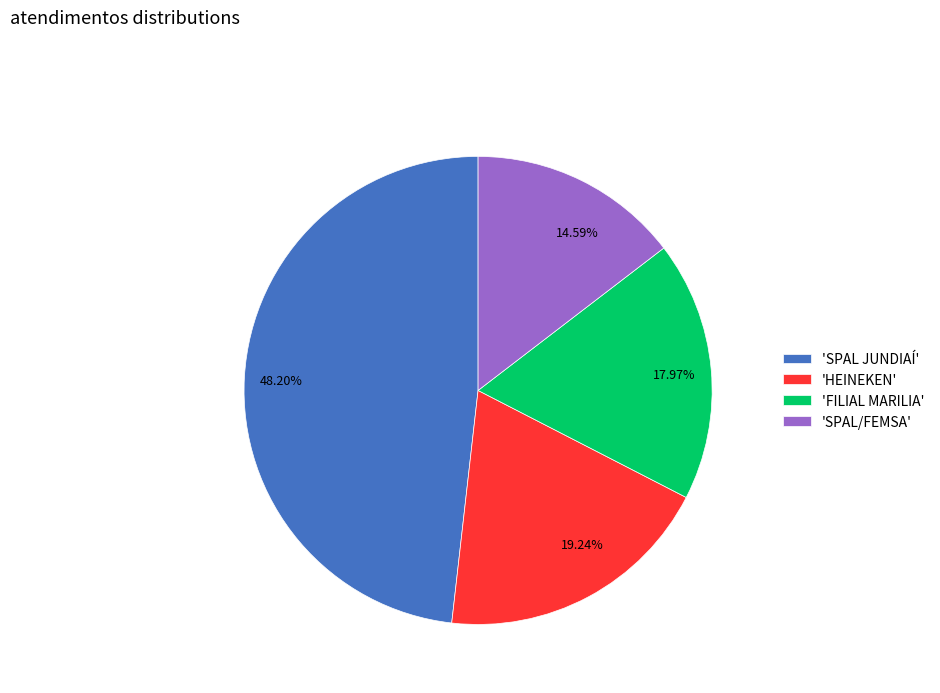

Which has a higher value, 48.20% or 17.97%?

48.20%